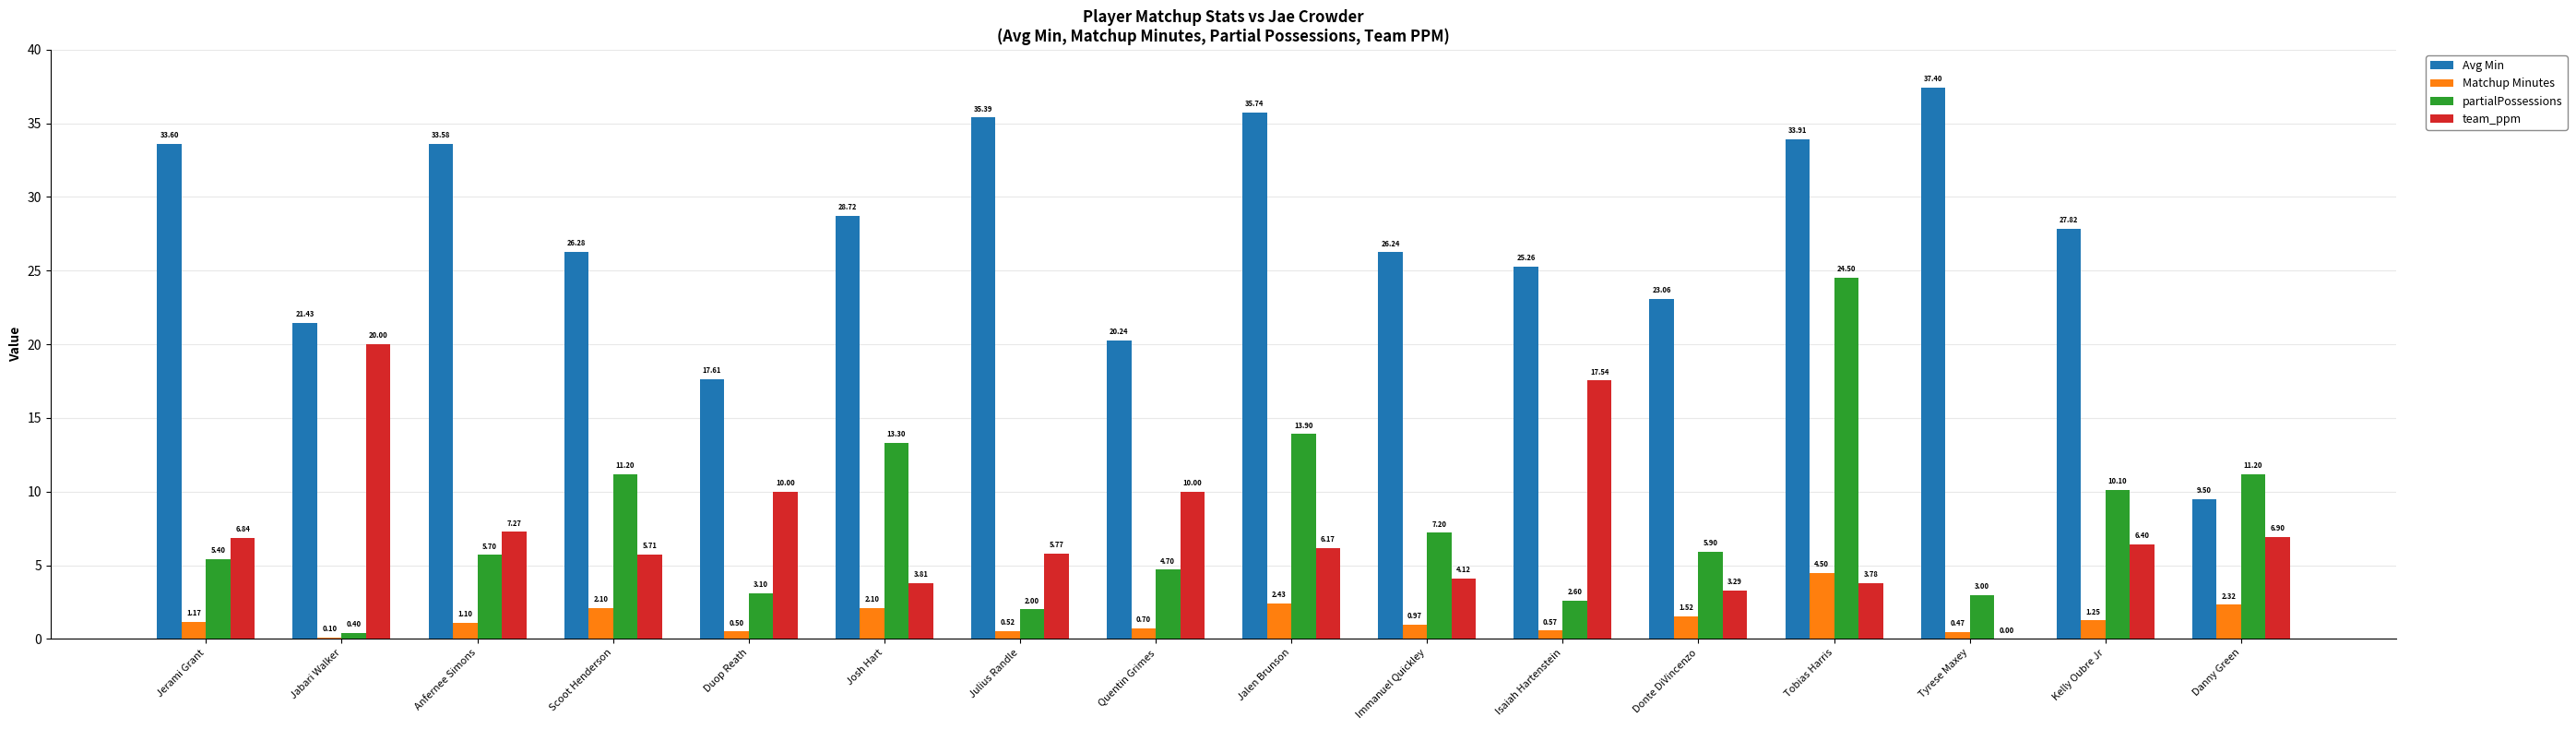

Is the value of team_ppm at Jalen Brunson greater than the value of Avg Min at Duop Reath?

No